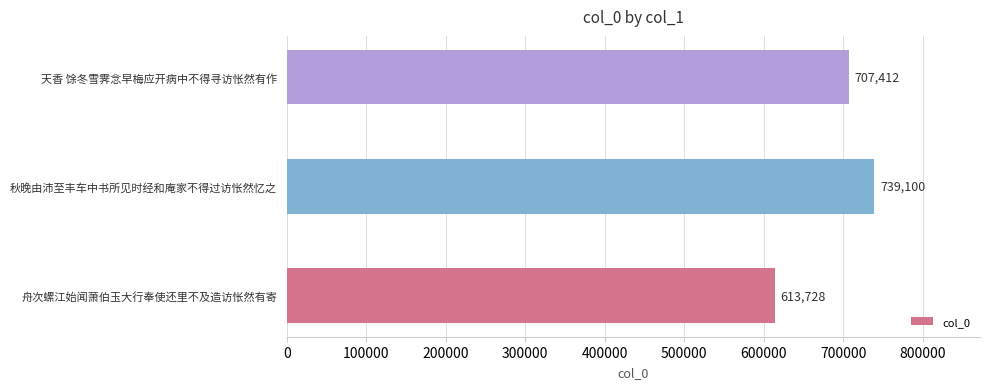

Reading bottom to top, extract all data points from this chart.

613728	739100	707412